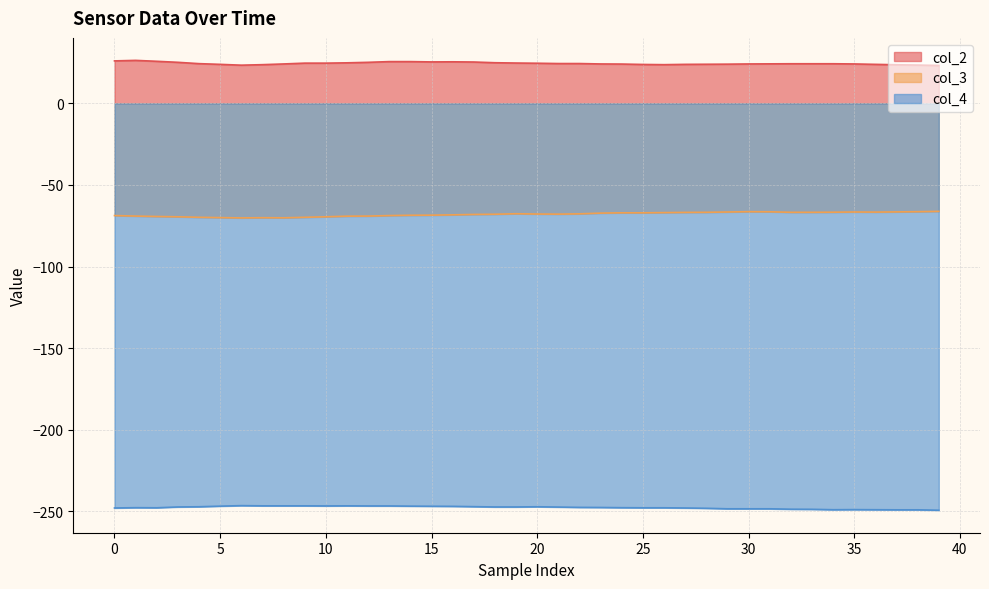

Does the chart have visible grid lines?

Yes